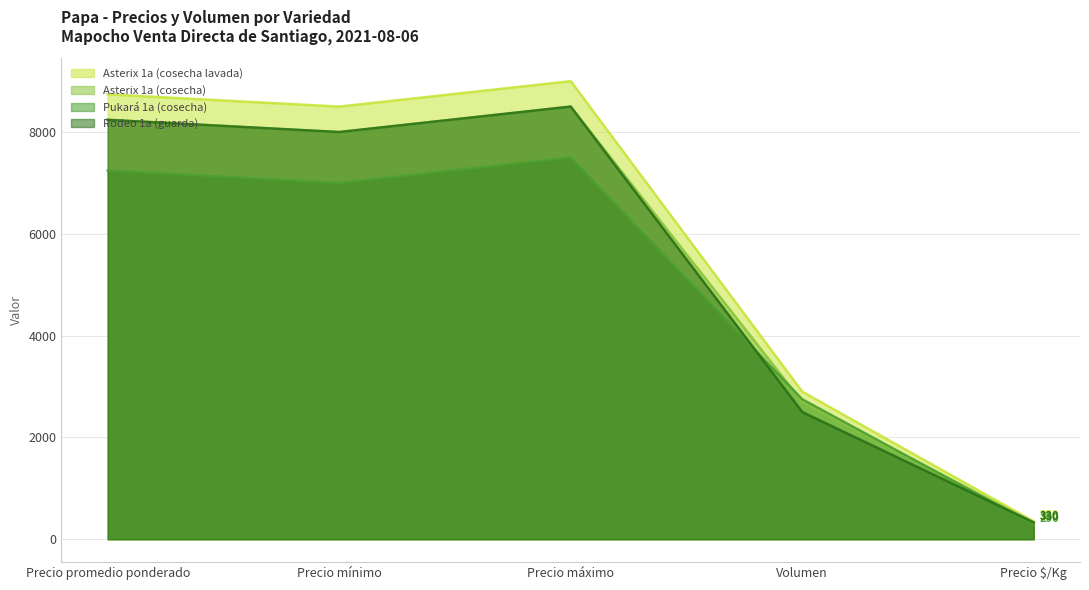

The Asterix 1a (cosecha lavada) series shows 2900 at Volumen. True or false?

True